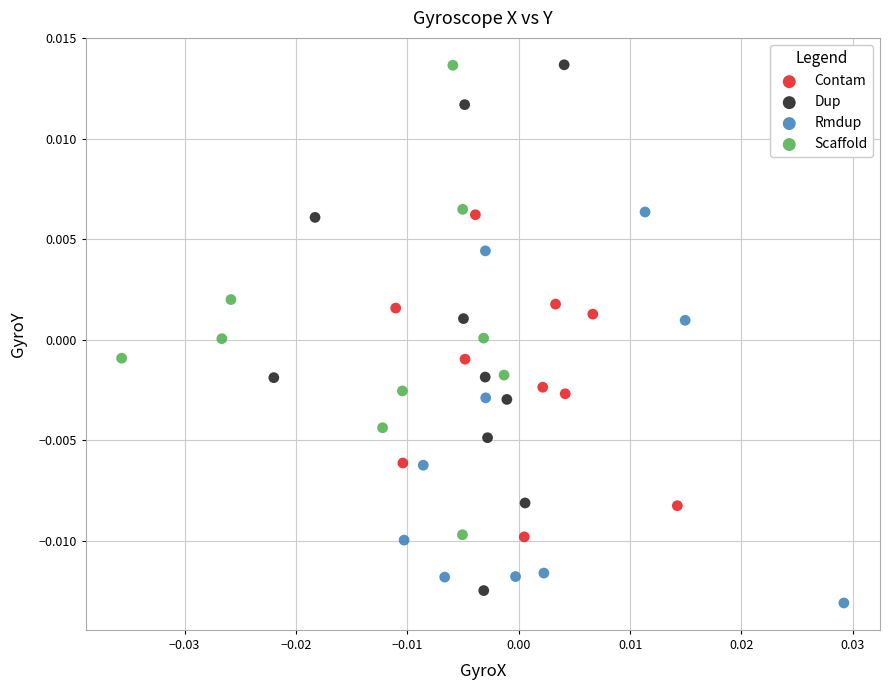

What are all the series names shown in the legend?

Contam, Dup, Rmdup, Scaffold